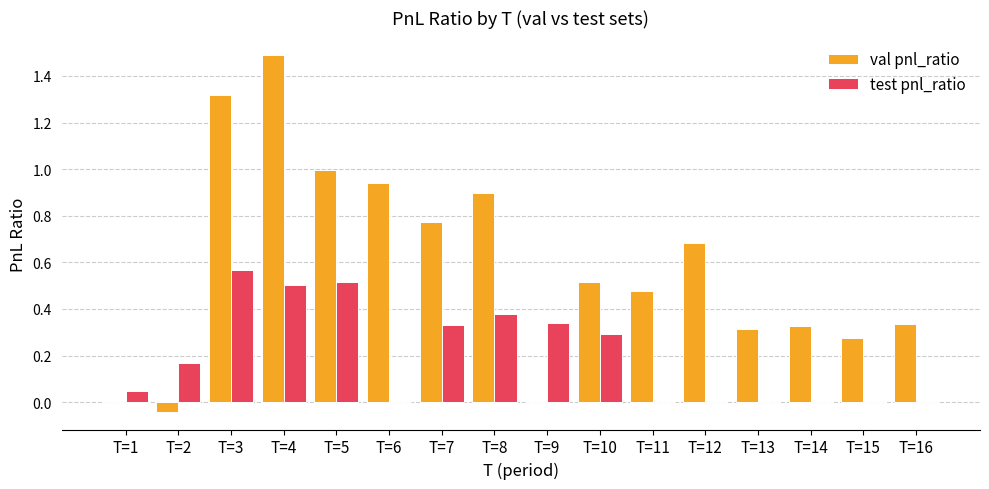

What is the sum of all val pnl_ratio values?

9.3